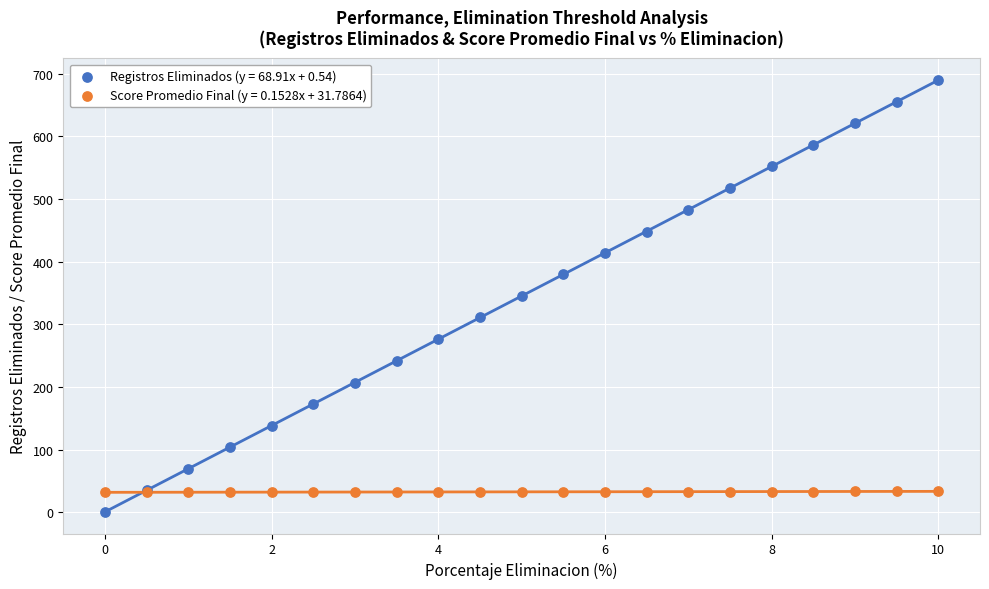

What are all the series names shown in the legend?

Registros Eliminados (y = 68.91x + 0.54), Score Promedio Final (y = 0.1528x + 31.7864)